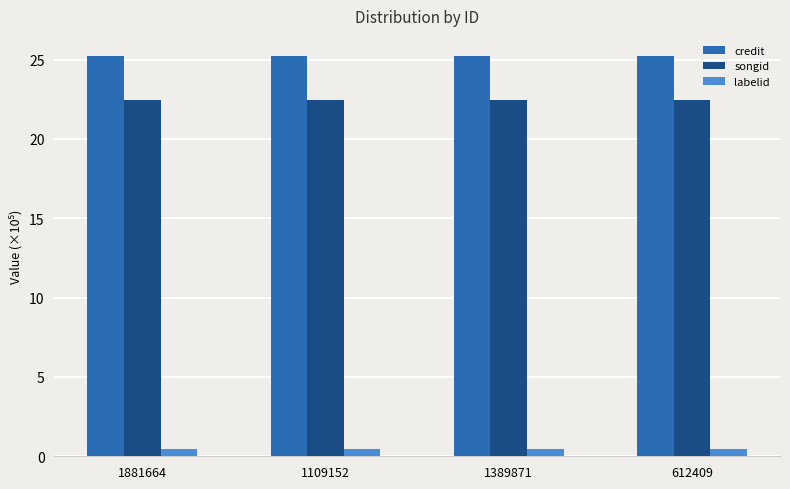

What is the average value of the labelid series?

0.5